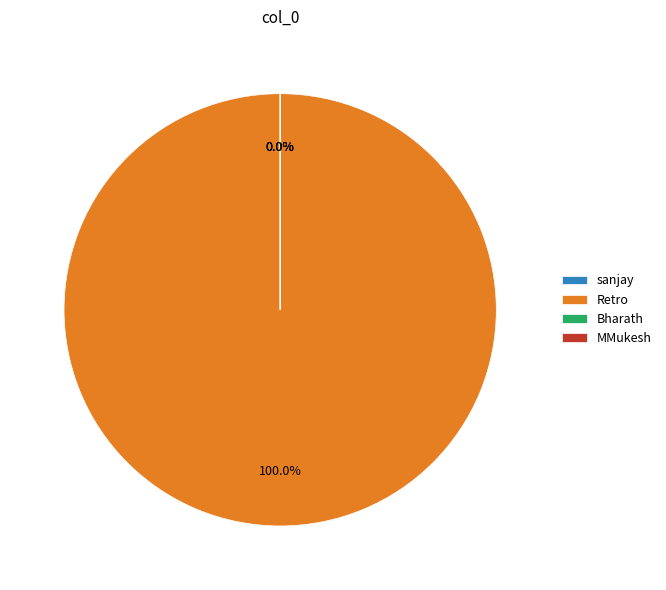

Rank the categories by value from lowest to highest.

MMukesh, sanjay, Bharath, Retro